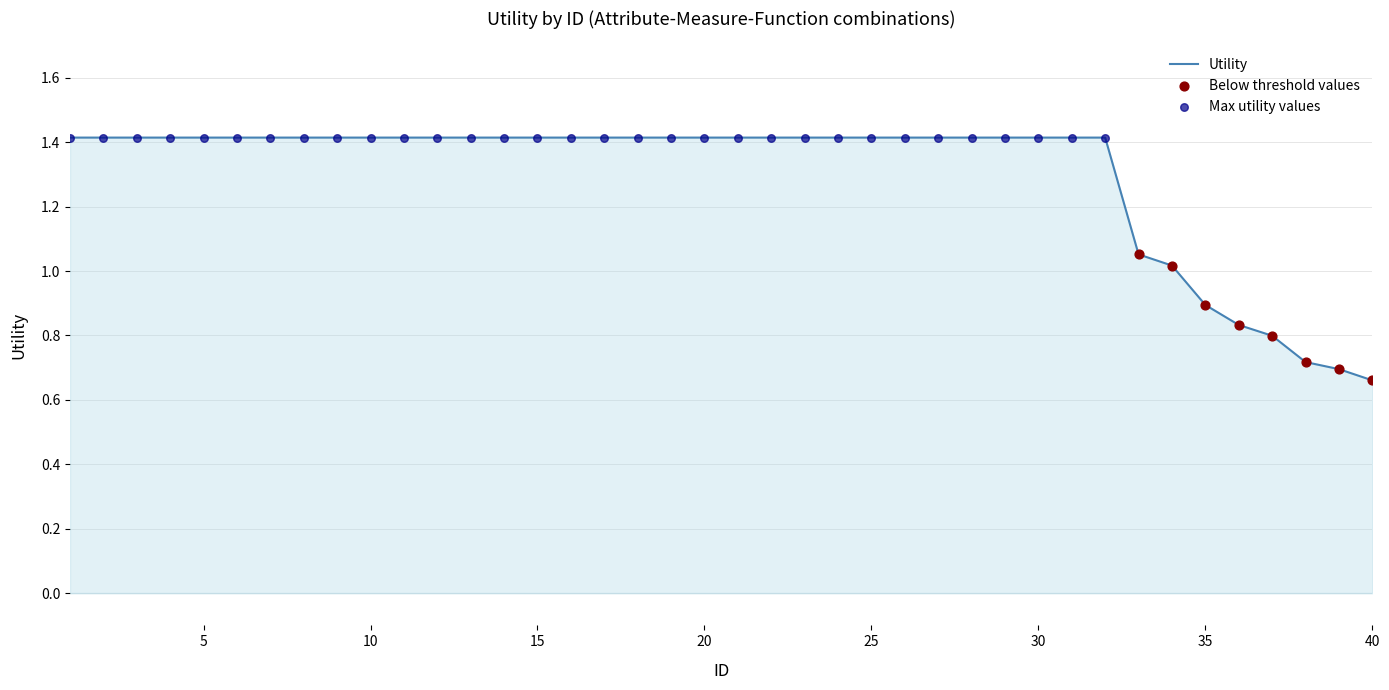

What is the greatest value displayed?

1.4